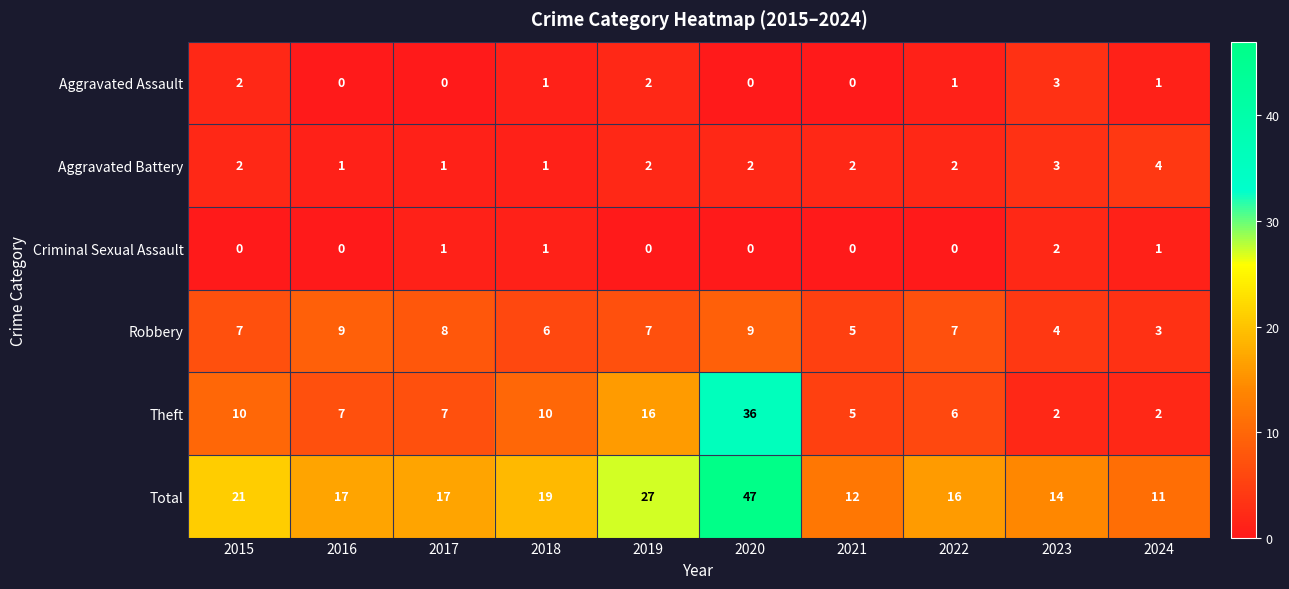

How many values in the Theft series are below 7?

4